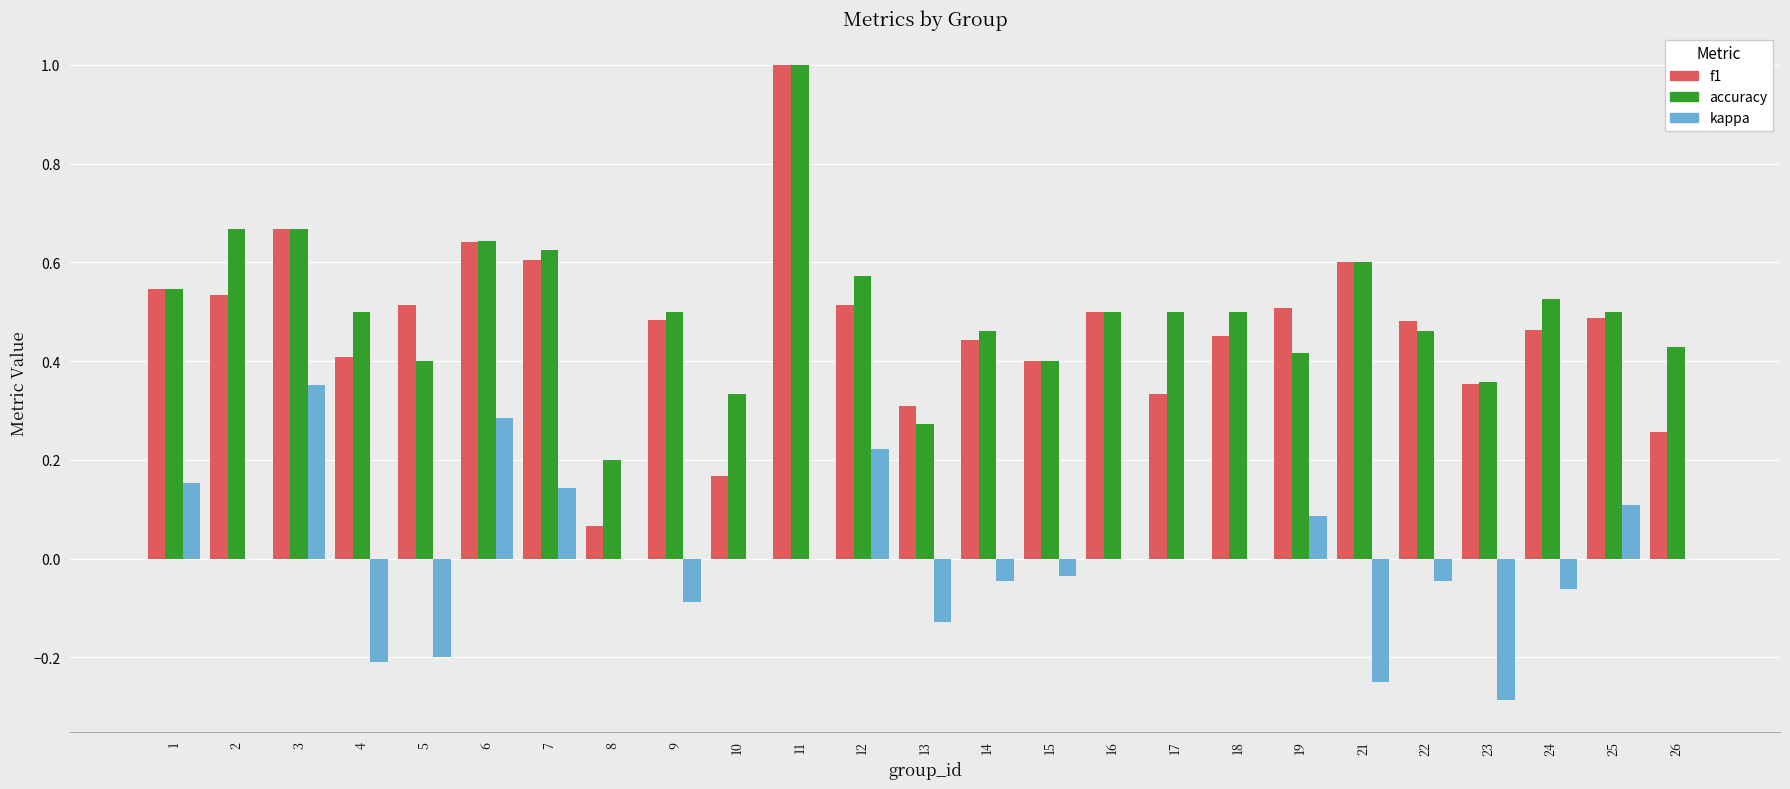

Are the bars horizontal?

No